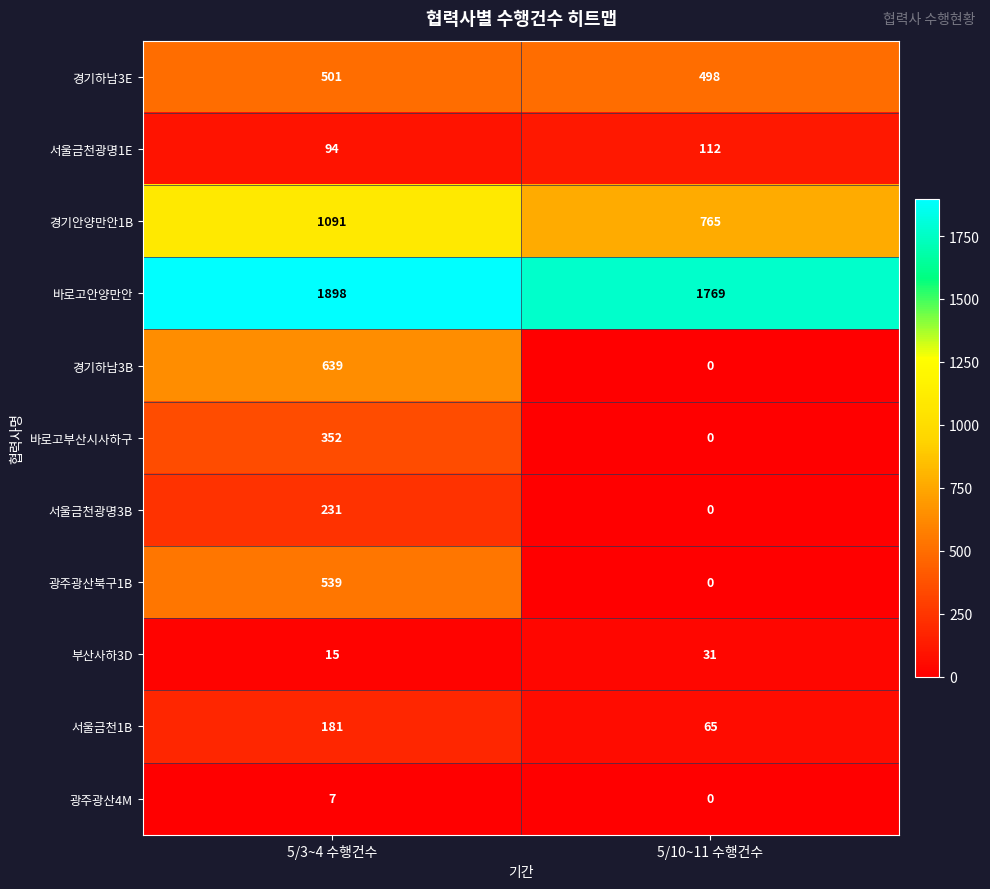

Reading left to right, extract all data points from this chart.

경기하남3E: 5/3~4 수행건수=501	5/10~11 수행건수=498
서울금천광명1E: 5/3~4 수행건수=94	5/10~11 수행건수=112
경기안양만안1B: 5/3~4 수행건수=1091	5/10~11 수행건수=765
바로고안양만안: 5/3~4 수행건수=1898	5/10~11 수행건수=1769
경기하남3B: 5/3~4 수행건수=639	5/10~11 수행건수=0
바로고부산시사하구: 5/3~4 수행건수=352	5/10~11 수행건수=0
서울금천광명3B: 5/3~4 수행건수=231	5/10~11 수행건수=0
광주광산북구1B: 5/3~4 수행건수=539	5/10~11 수행건수=0
부산사하3D: 5/3~4 수행건수=15	5/10~11 수행건수=31
서울금천1B: 5/3~4 수행건수=181	5/10~11 수행건수=65
광주광산4M: 5/3~4 수행건수=7	5/10~11 수행건수=0